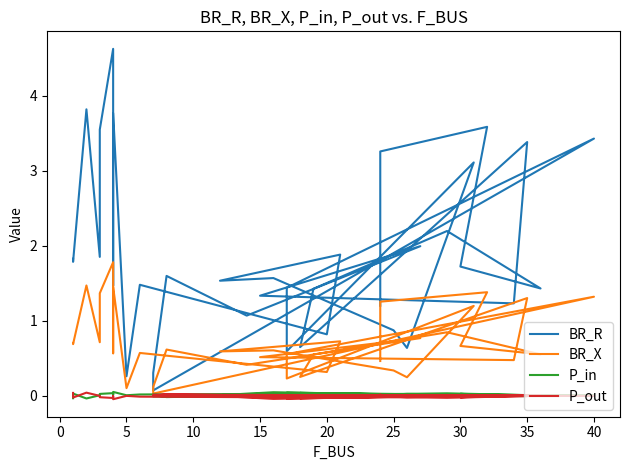

True or false: P_out and BR_R intersect in this chart.

False